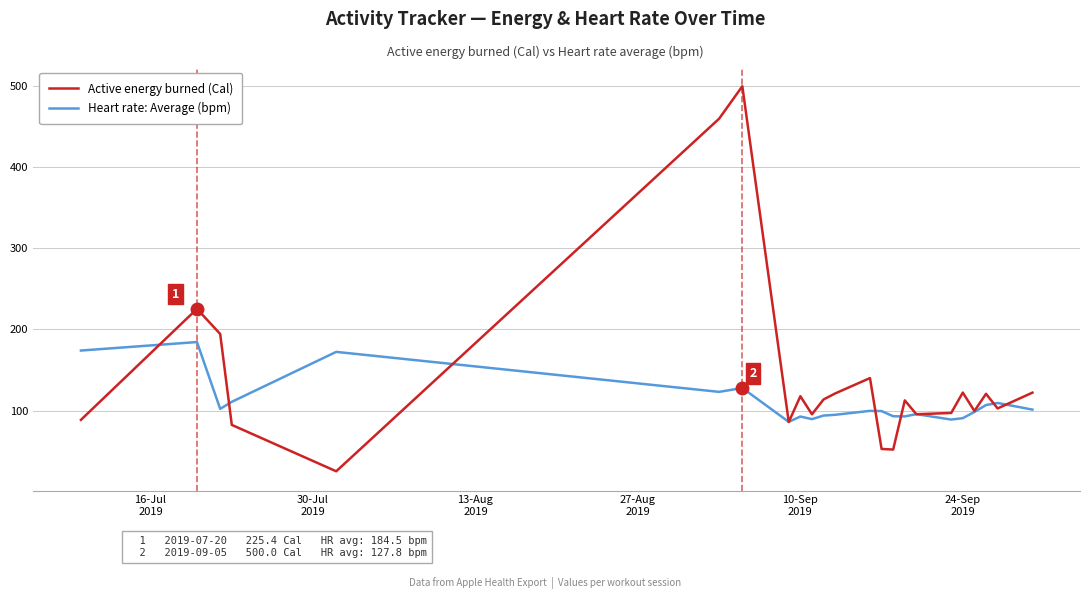

How many series are shown in this chart?

2